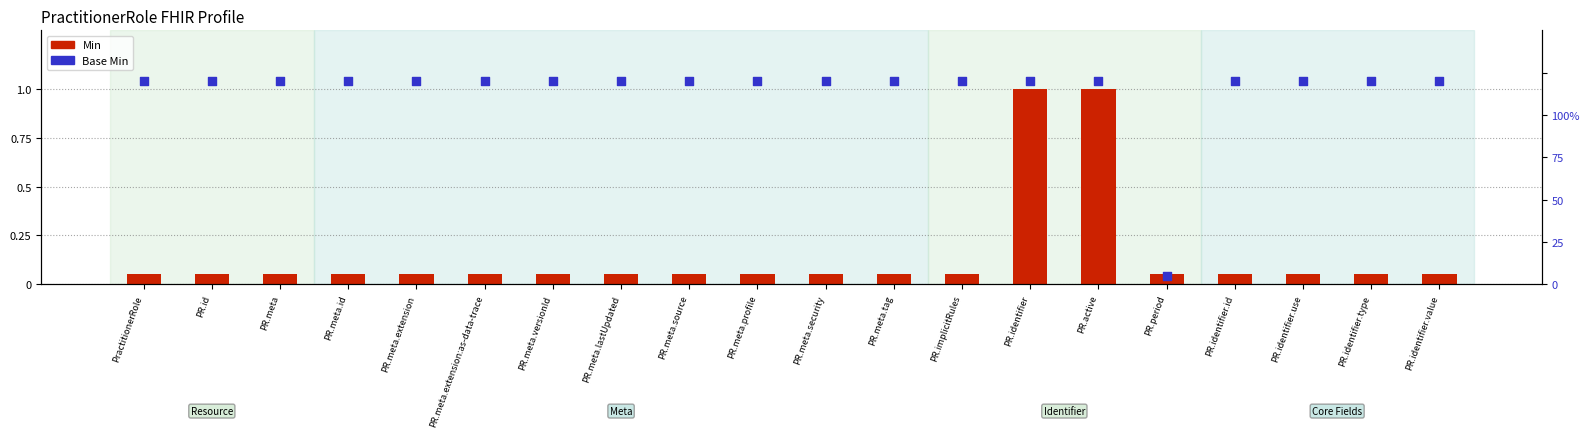

What is the total value across all series at PR.identifier.use?

1.2